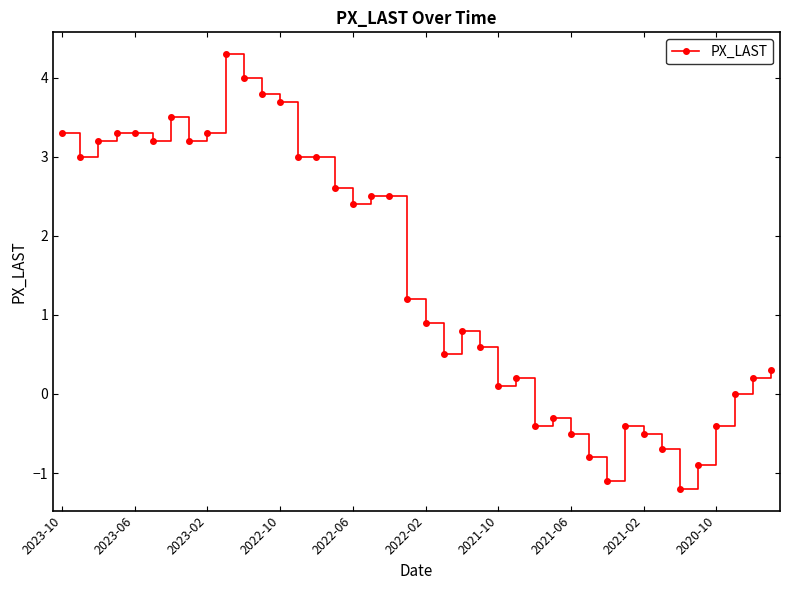

What is the difference between the maximum and minimum values?

5.5